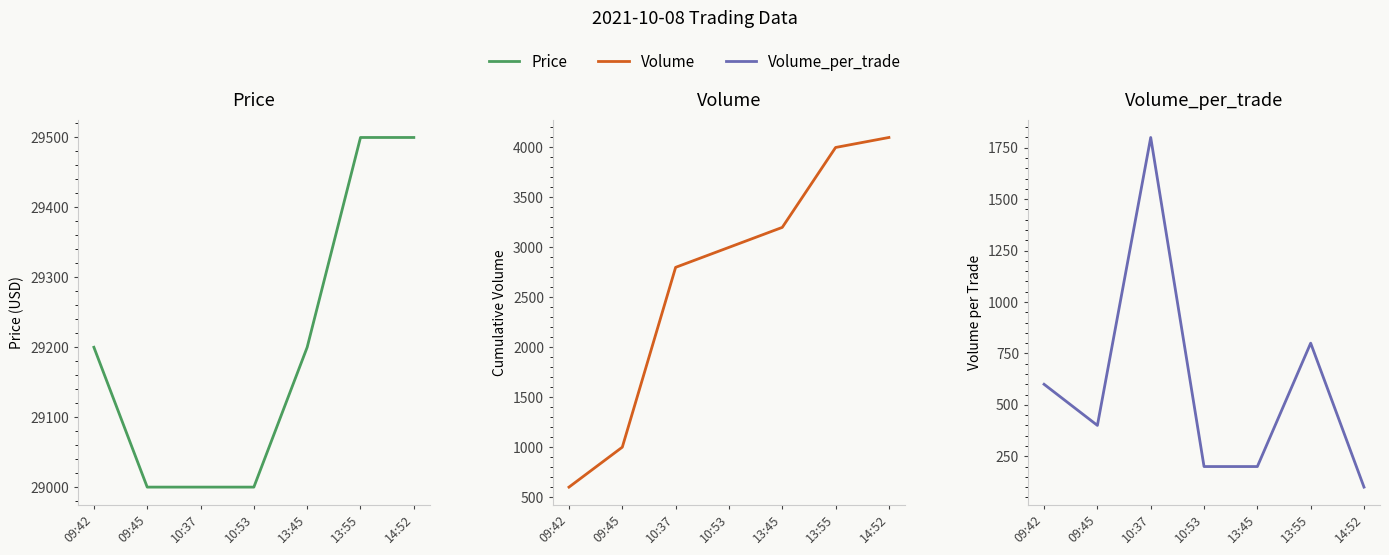

Reading left to right, extract all data points from this chart.

Price: 09:42=29200	09:45=29000	10:37=29000	10:53=29000	13:45=29200	13:55=29500	14:52=29500
Volume: 09:42=600	09:45=1000	10:37=2800	10:53=3000	13:45=3200	13:55=4000	14:52=4100
Volume_per_trade: 09:42=600	09:45=400	10:37=1800	10:53=200	13:45=200	13:55=800	14:52=100